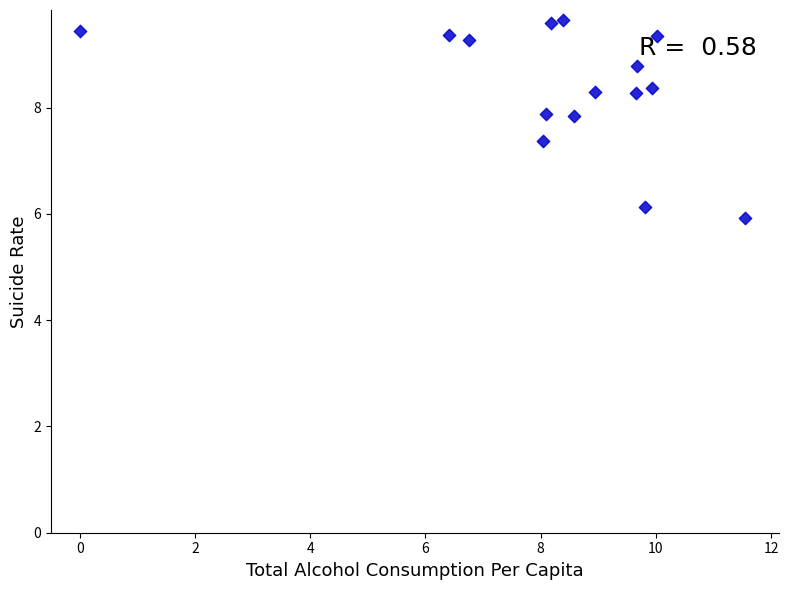

What Y value in the scatter plot is closest to 7?

7.4